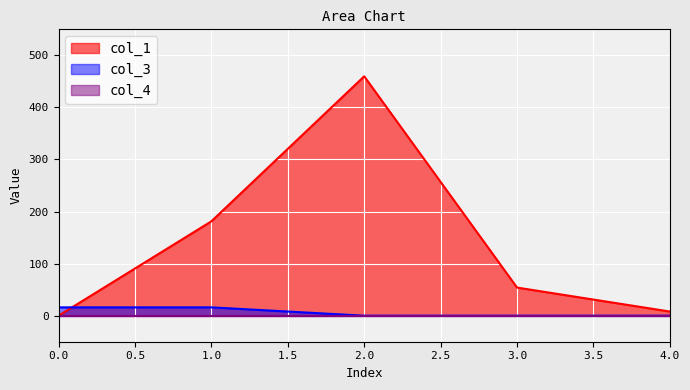

Where do col_3 and col_1 first cross each other?

0.0 and 1.0